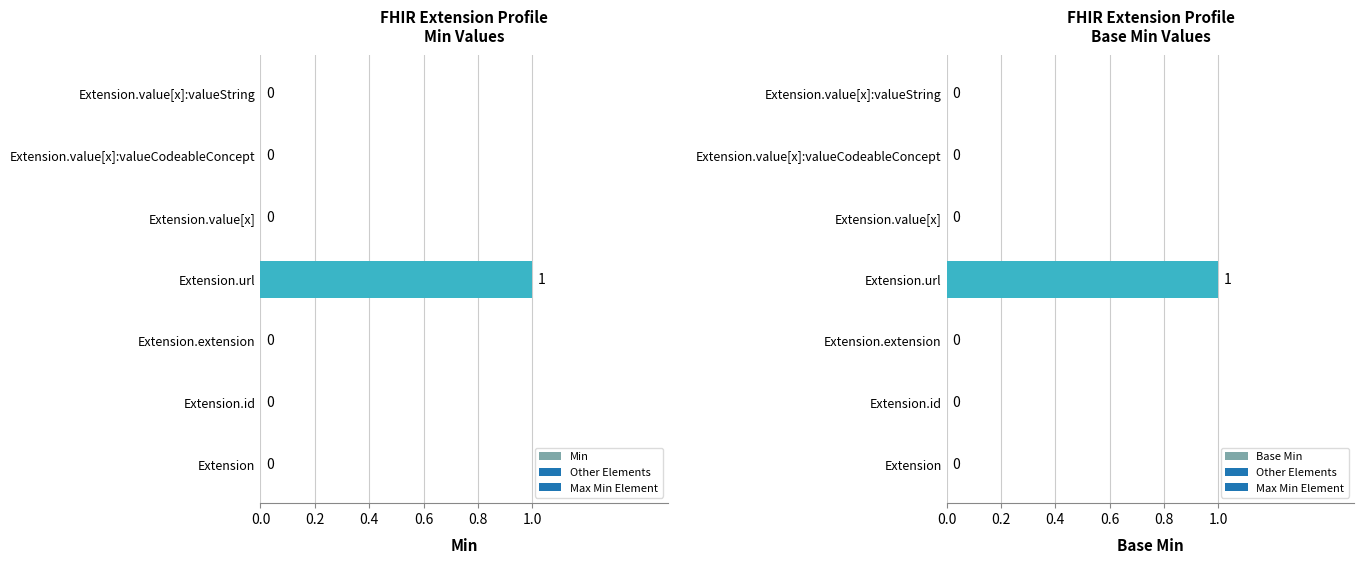

Reading left to right, list all the values displayed in this chart.

Min: 0	0	0	1	0	0	0
Base Min: 0	0	0	1	0	0	0